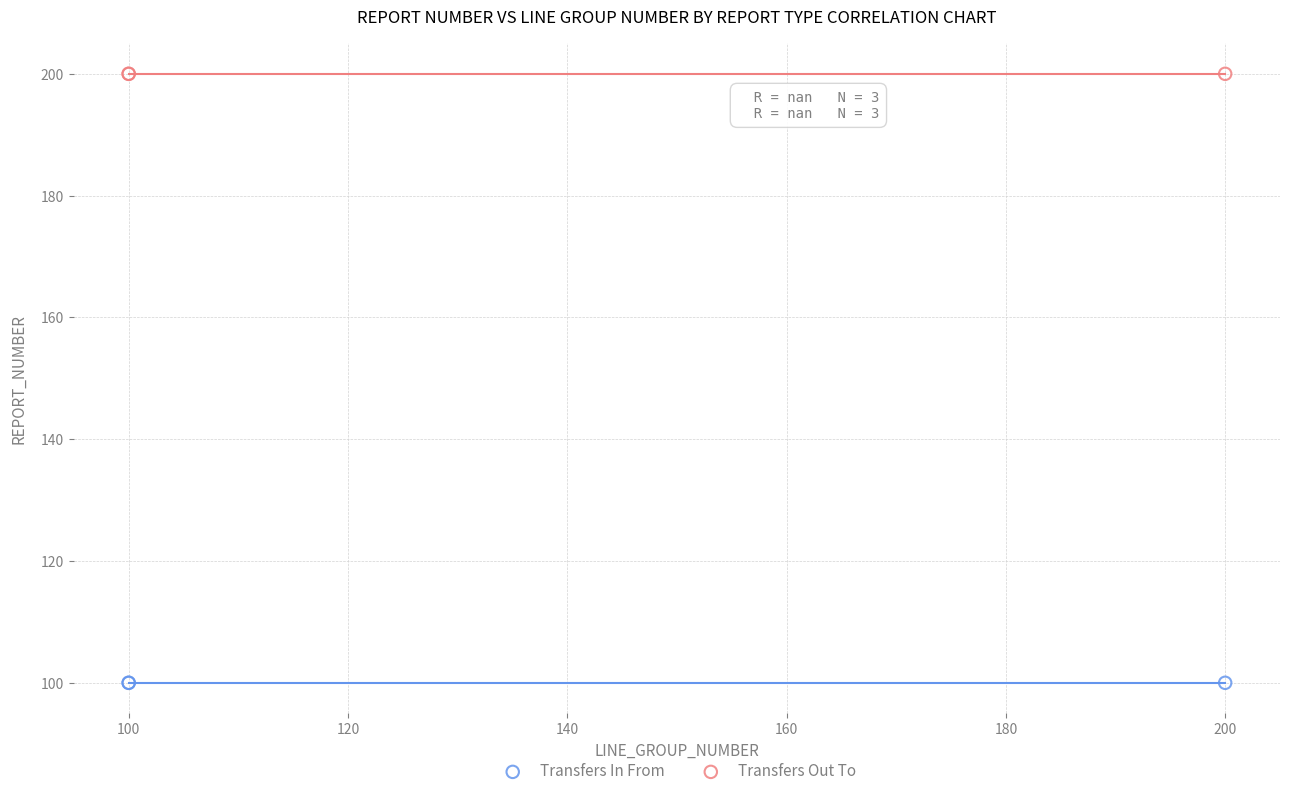

Which series reaches the maximum Y coordinate?

Transfers Out To